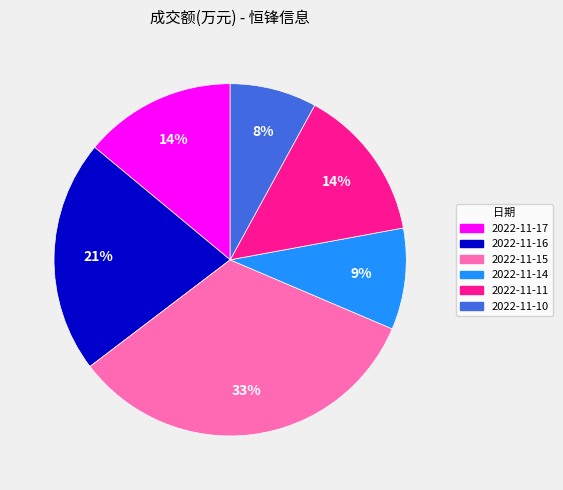

Which slice is the smallest?

2022-11-10